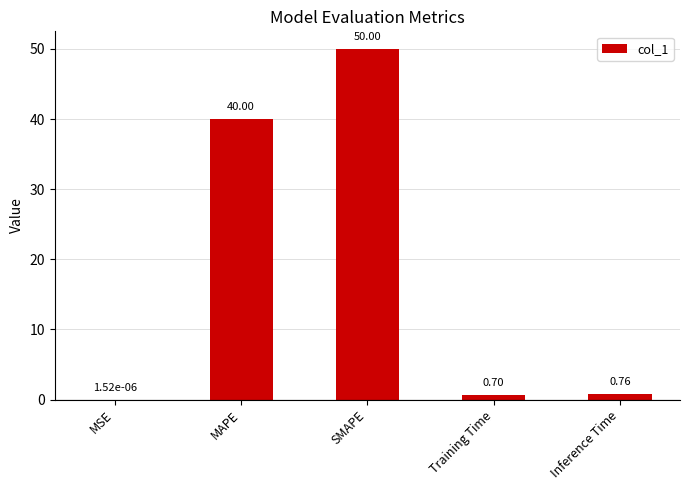

Where is the data nearest to the value 25?

MAPE